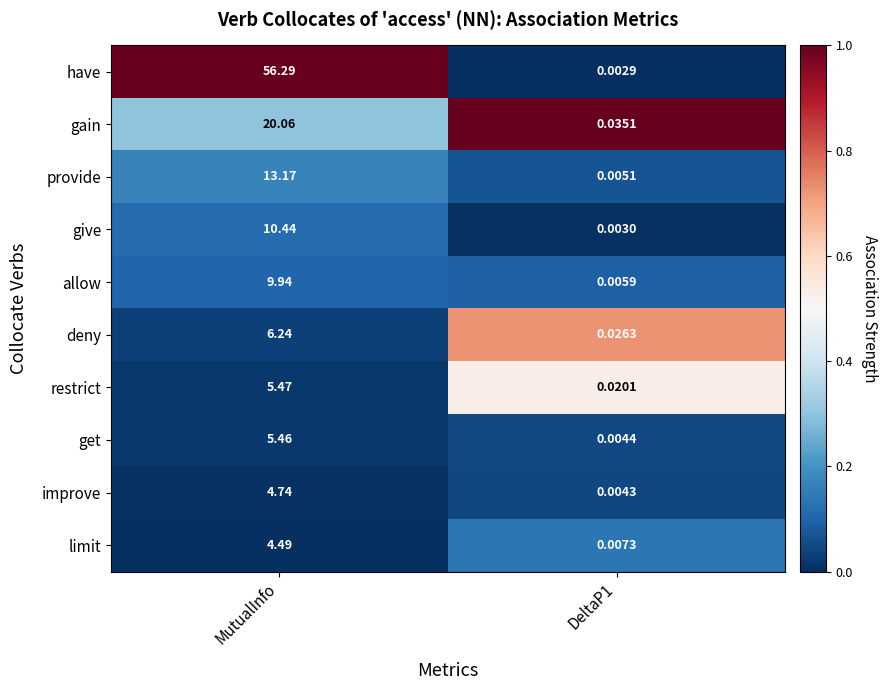

What is the spread (max minus min) of values at MutualInfo?

51.8